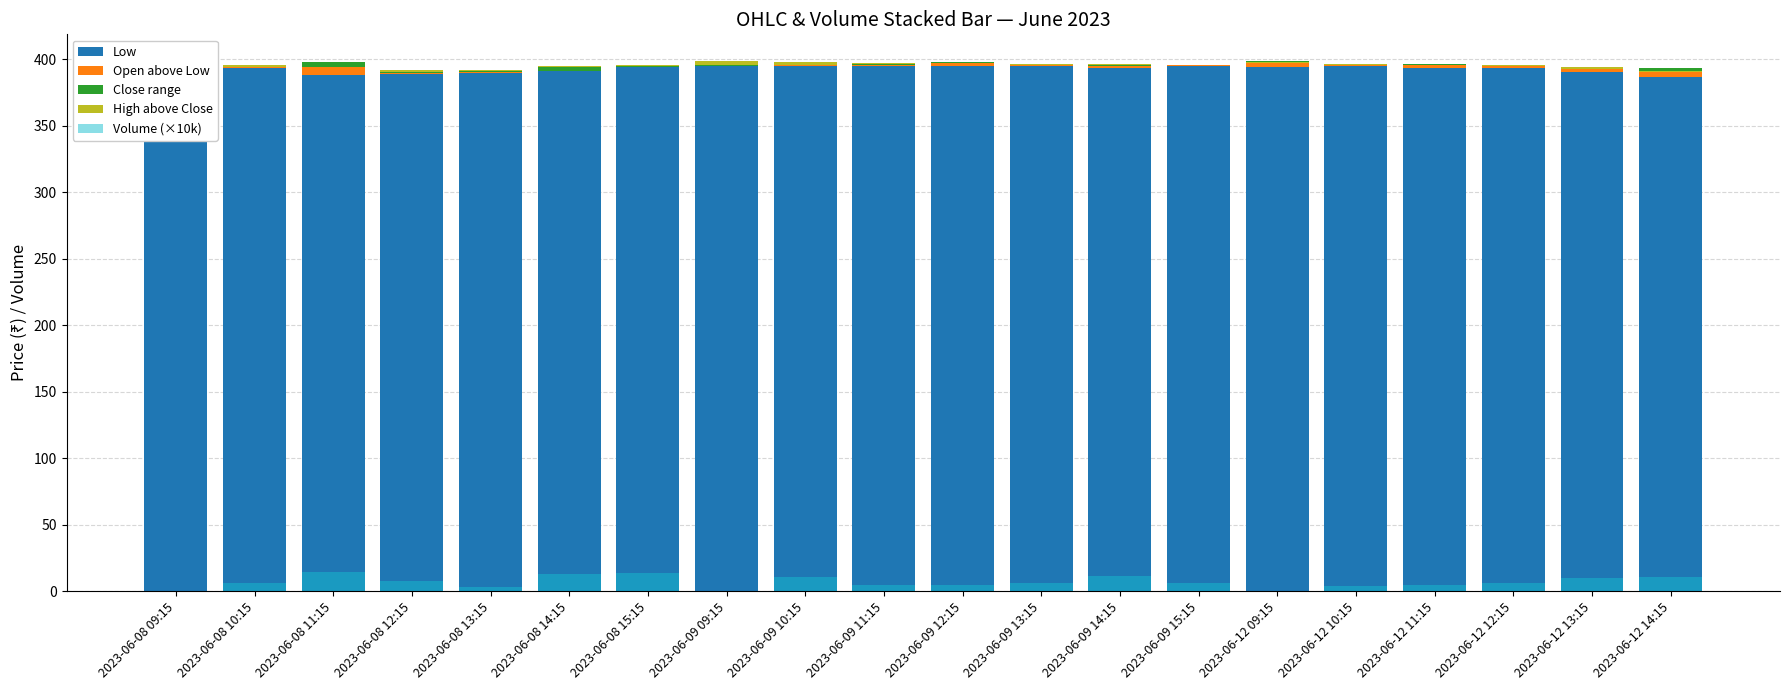

What are all the series names shown in the legend?

Low, Open above Low, Close range, High above Close, Volume (×10k)